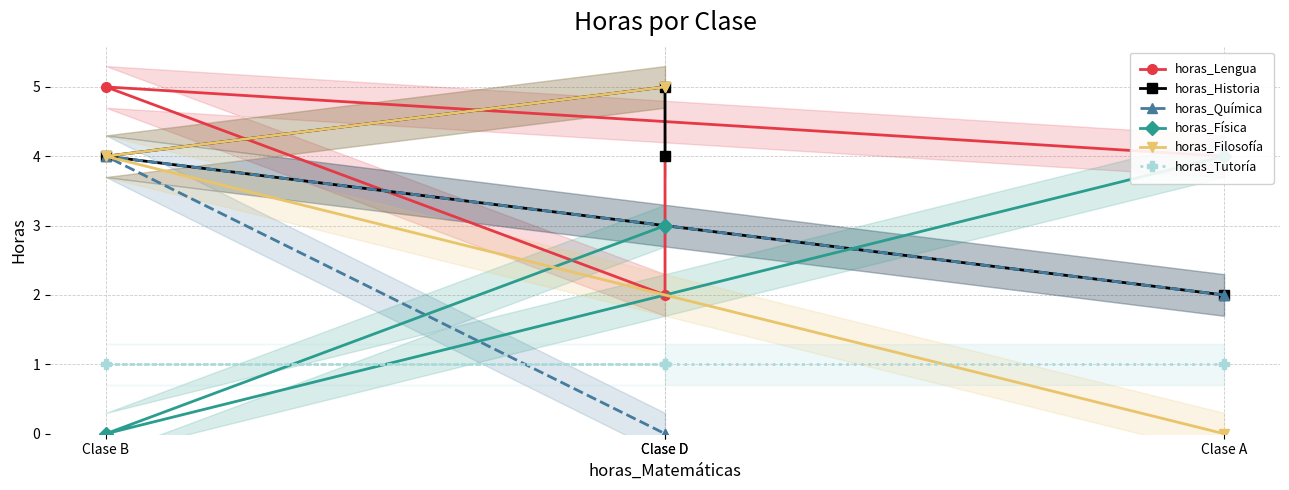

Where is horas_Historia nearest to the value 3?

Clase A